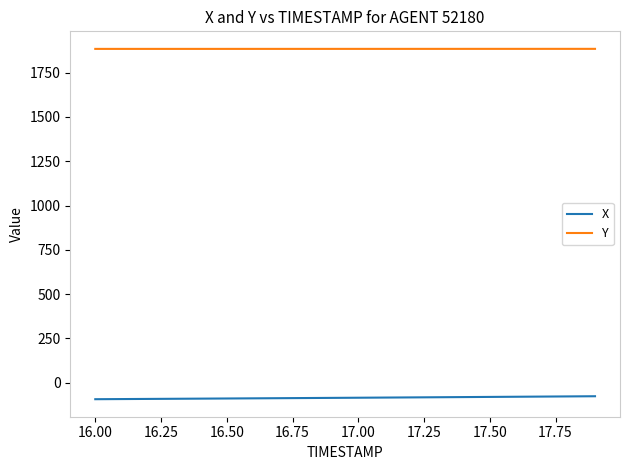

Which series has the largest total across all categories?

Y